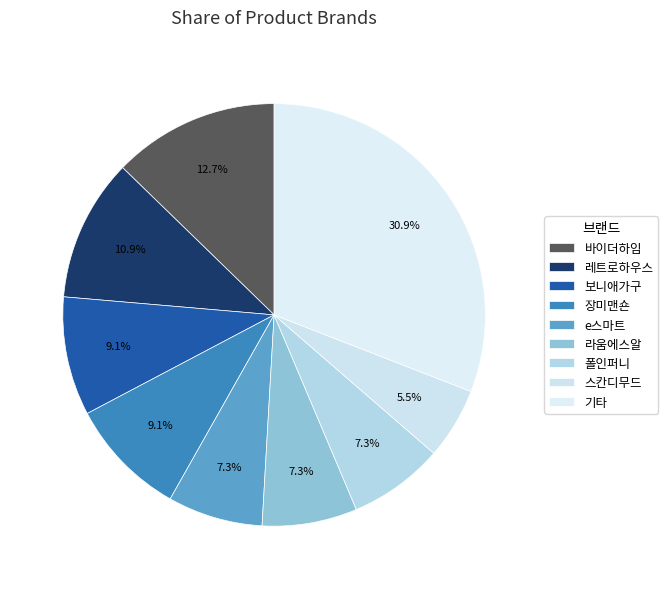

How many slices are in this pie chart?

9